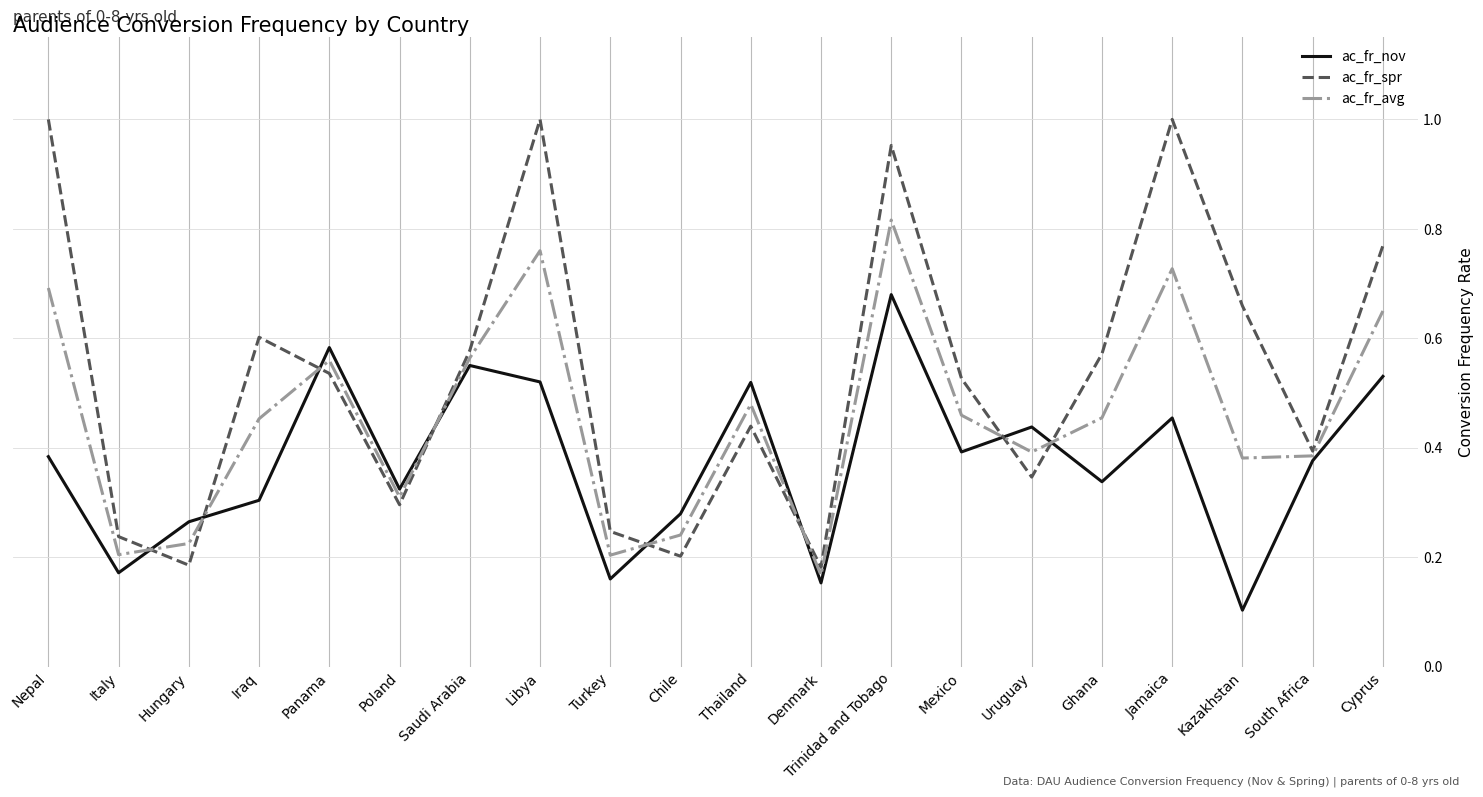

Which series has the largest range (max minus min)?

ac_fr_spr